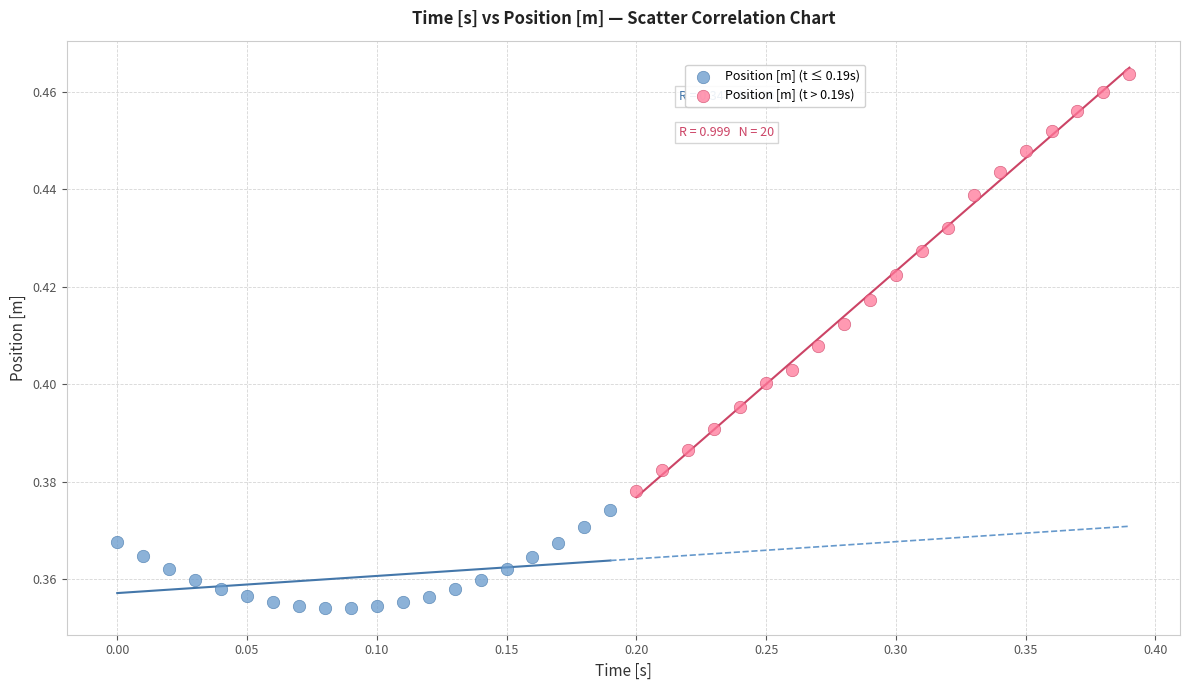

Which series contains the highest Y value?

Position [m] (t > 0.19s)